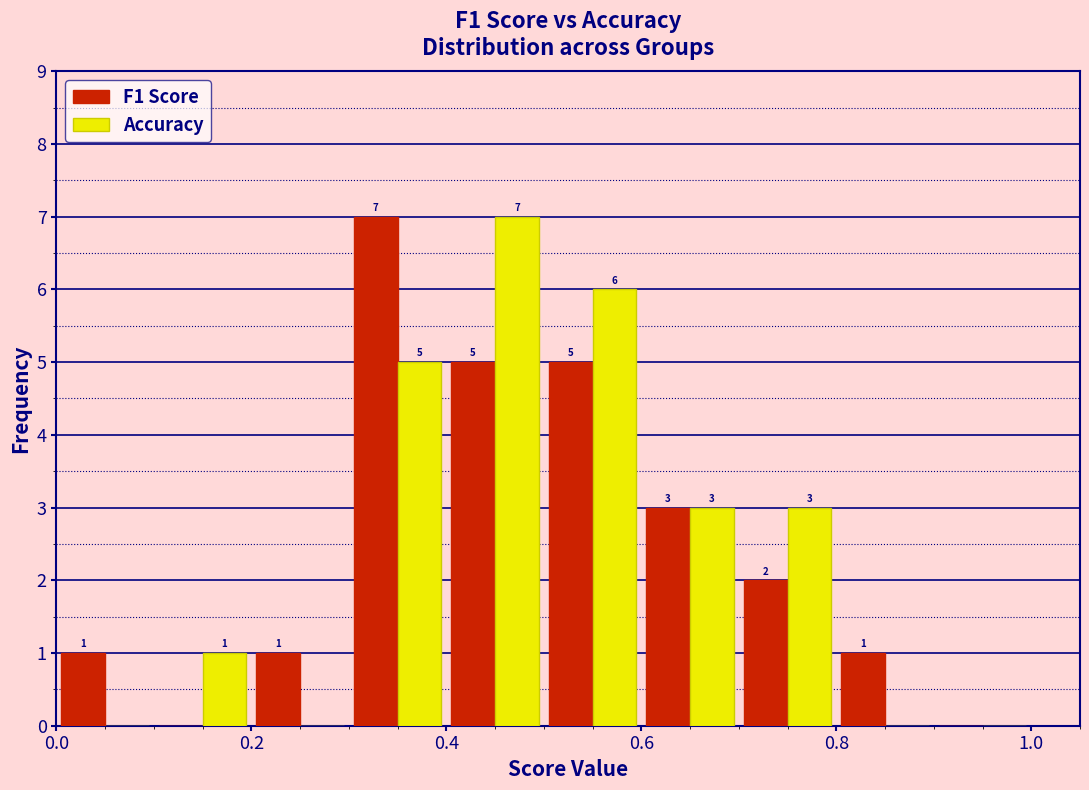

In the Accuracy series, which range on the x-axis has the tallest bar?

0.4 to 0.5